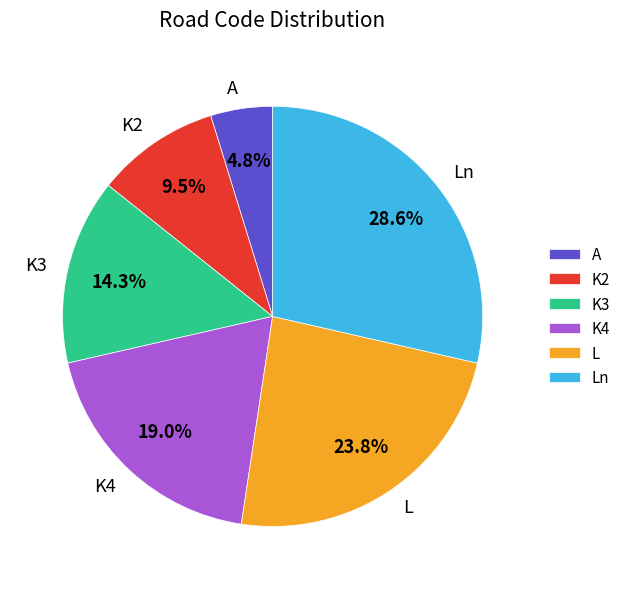

Approximately how many times larger is the value at K4 compared to A?

4.0